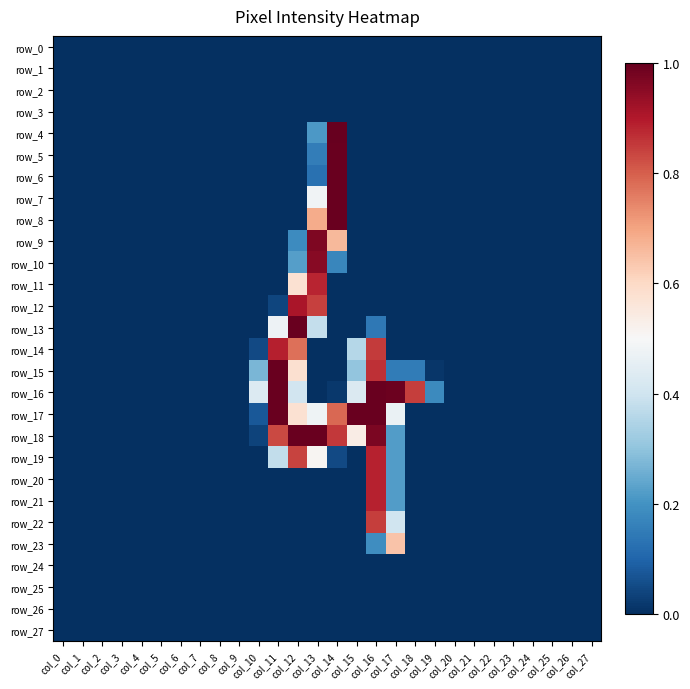

Rank the series at col_25 from highest to lowest value.

row_0, row_1, row_2, row_3, row_4, row_5, row_6, row_7, row_8, row_9, row_10, row_11, row_12, row_13, row_14, row_15, row_16, row_17, row_18, row_19, row_20, row_21, row_22, row_23, row_24, row_25, row_26, row_27